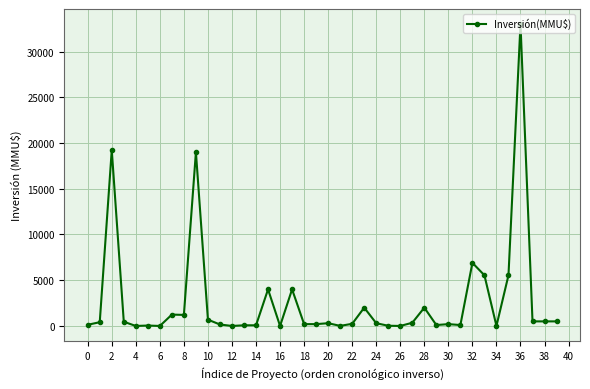

What is the maximum value shown in the chart?

33000